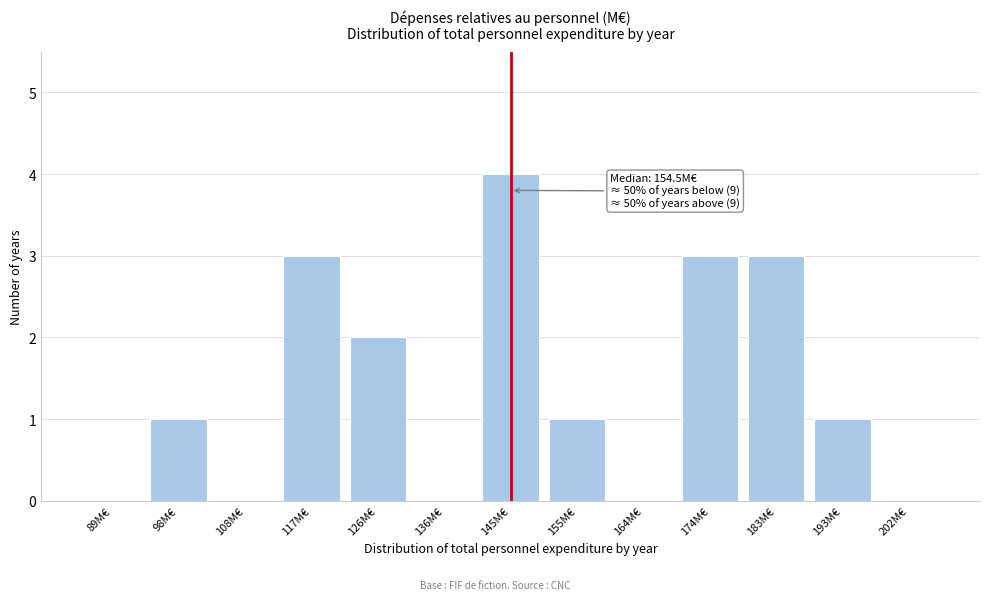

Reading left to right, extract all data points from this chart.

89M€=0	98M€=1	108M€=0	117M€=3	126M€=2	136M€=0	145M€=4	155M€=1	164M€=0	174M€=3	183M€=3	193M€=1	202M€=0